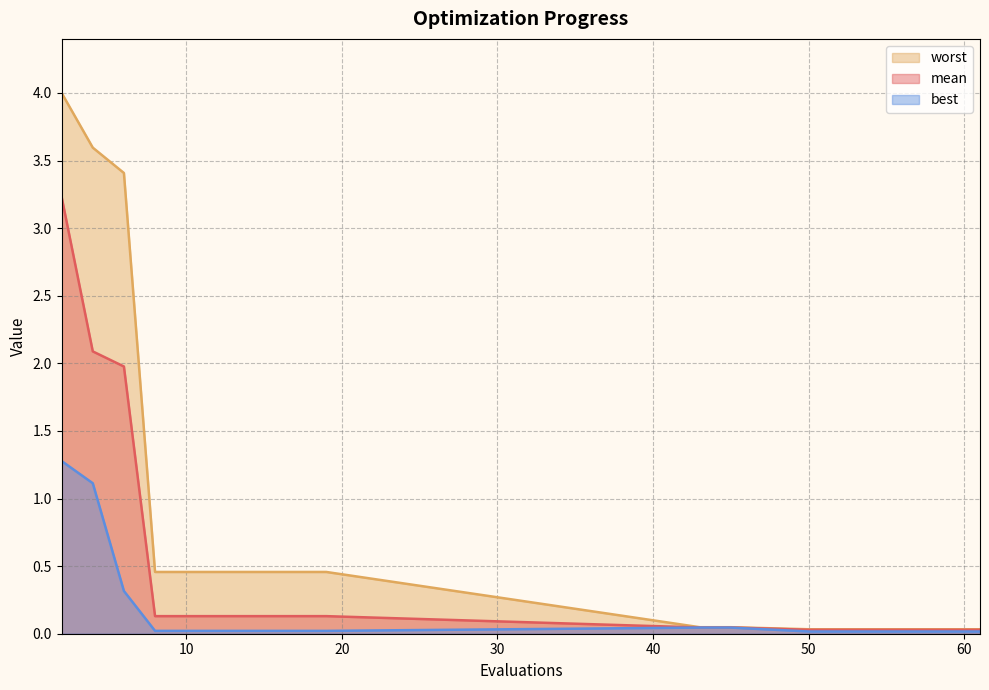

What is the total value across all series at 52?

0.1